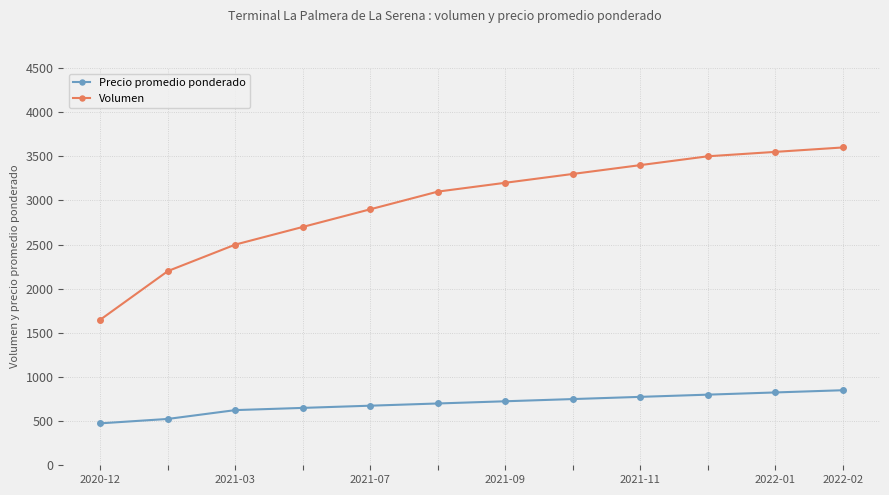

Which series has the largest range (max minus min)?

Volumen